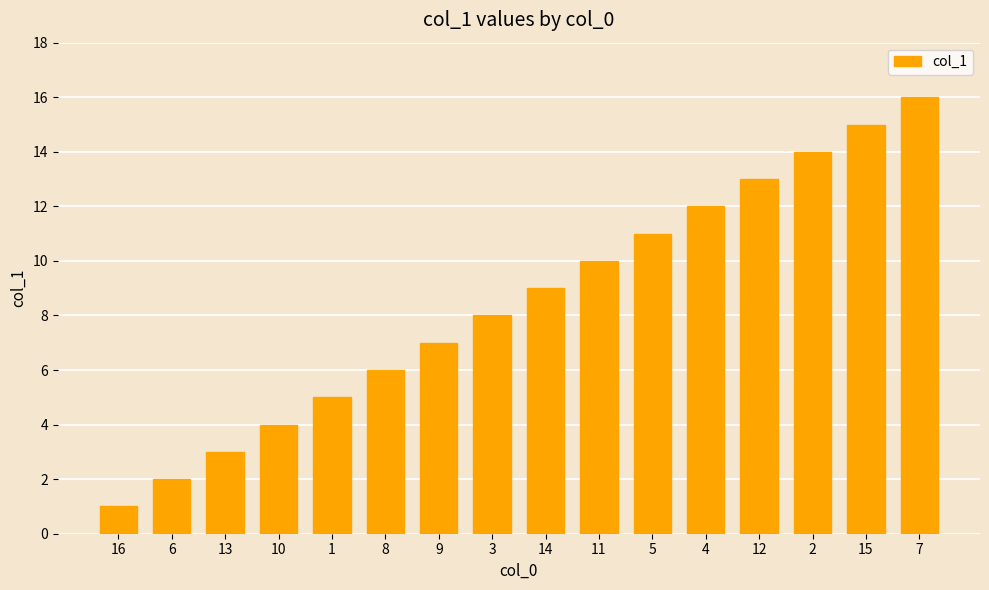

What is the change in value from 13 to 2?

+11